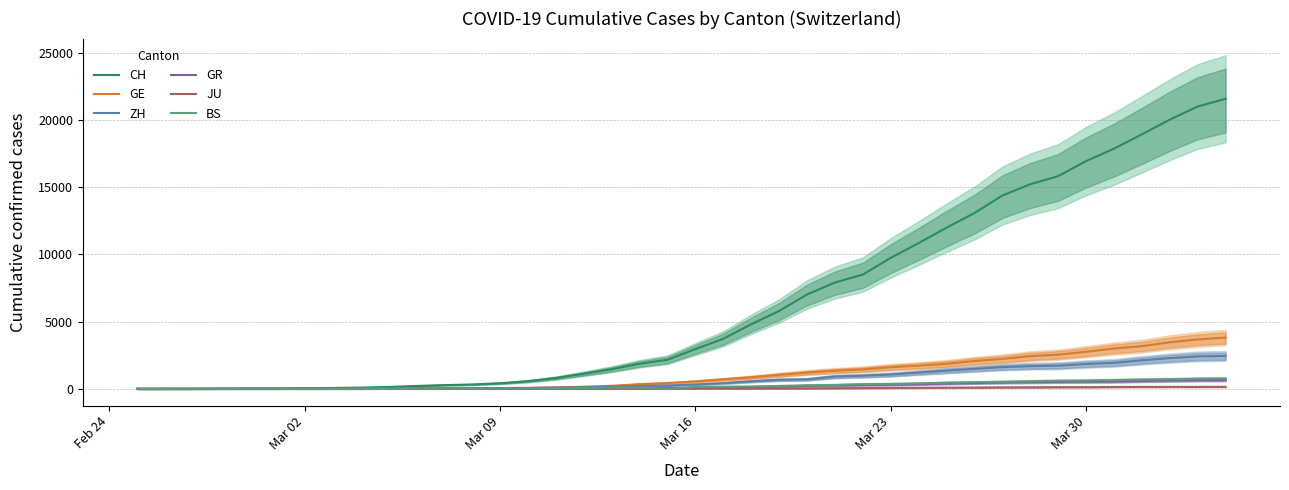

In BS, how many points are lower than both neighbors (excluding endpoints)?

1